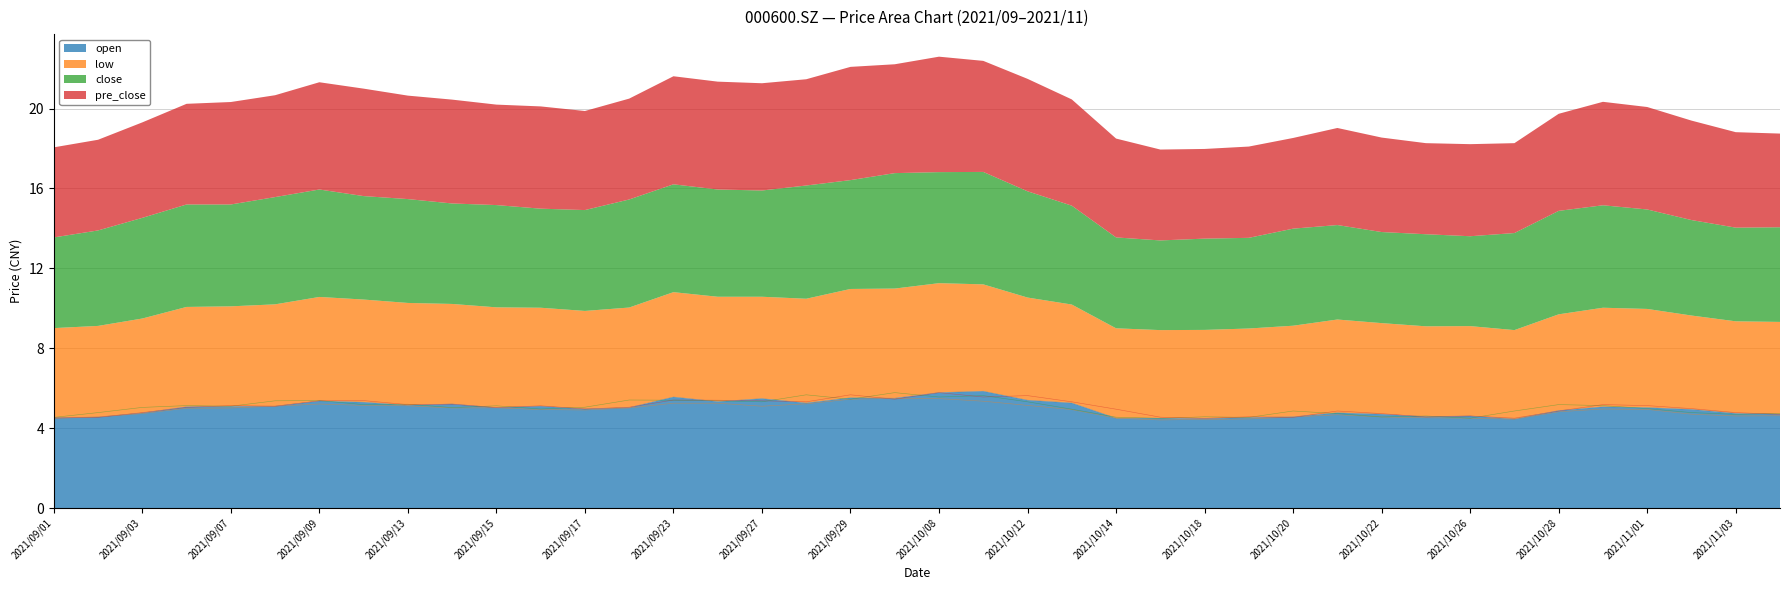

Does the chart display data point markers on the line(s)?

No